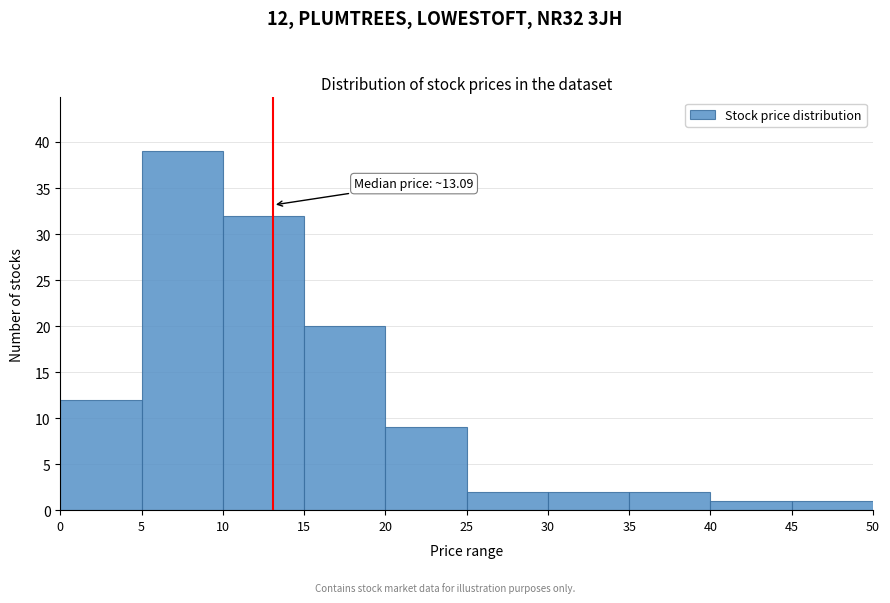

Which range on the x-axis has the tallest bar?

5 to 10